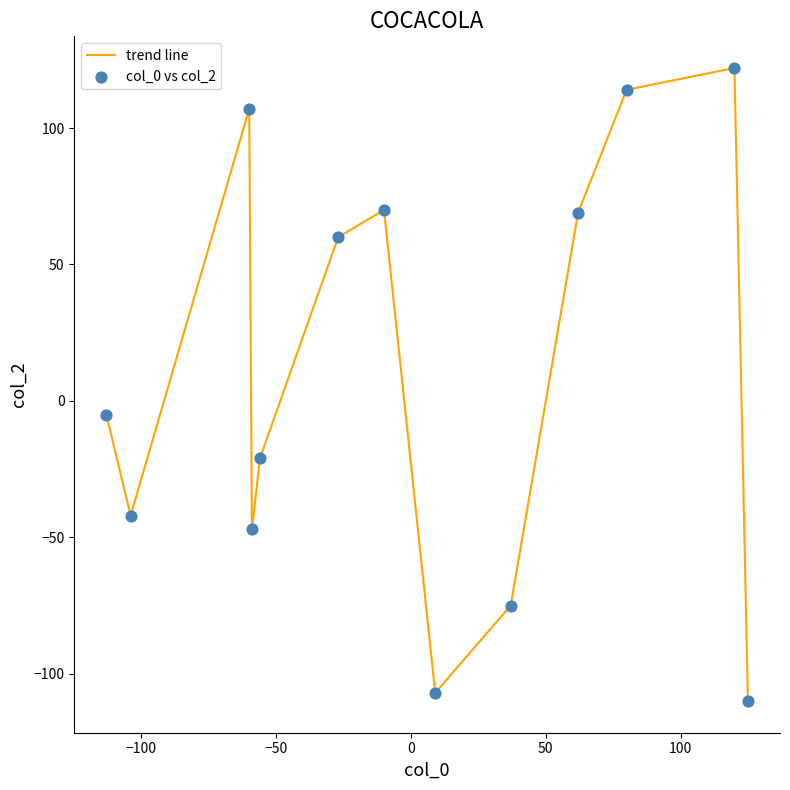

What is the difference between the maximum and minimum values?

232